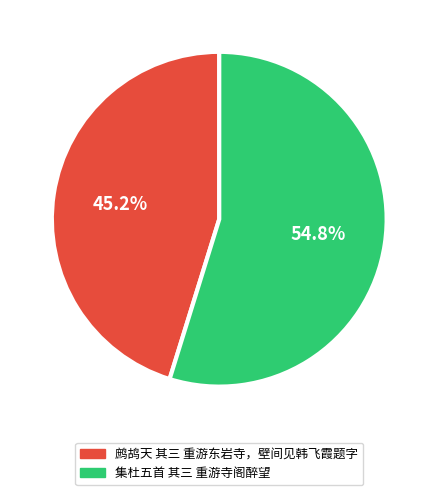

Is the sum of 集杜五首 其三 重游寺阁醉望 and 鹧鸪天 其三 重游东岩寺，壁间见韩飞霞题字 greater than half?

Yes